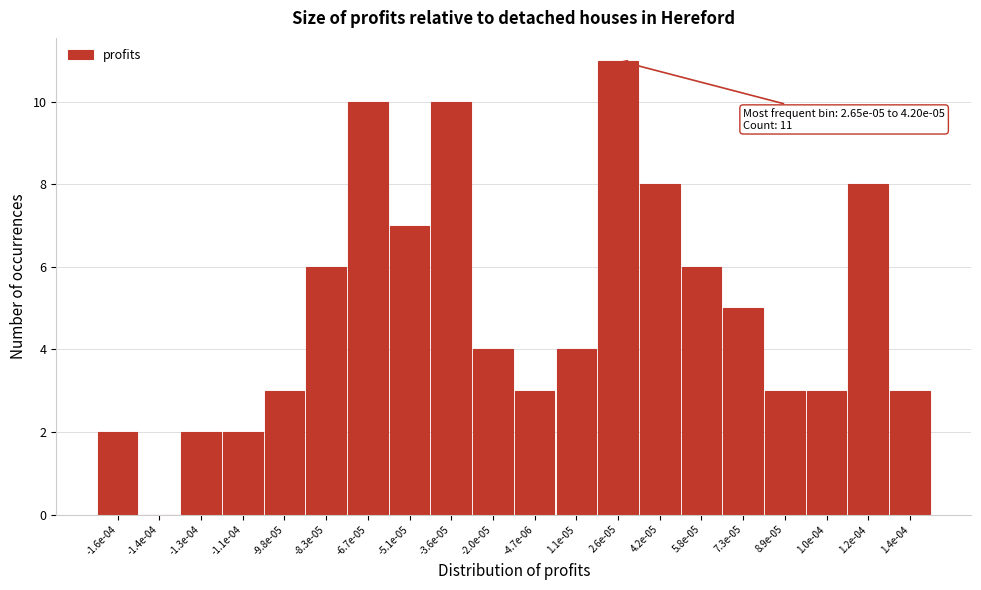

Reading left to right, list all the values displayed in this chart.

-1.6e-04=2	-1.4e-04=0	-1.3e-04=2	-1.1e-04=2	-9.8e-05=3	-8.3e-05=6	-6.7e-05=10	-5.1e-05=7	-3.6e-05=10	-2.0e-05=4	-4.7e-06=3	1.1e-05=4	2.6e-05=11	4.2e-05=8	5.8e-05=6	7.3e-05=5	8.9e-05=3	1.0e-04=3	1.2e-04=8	1.4e-04=3